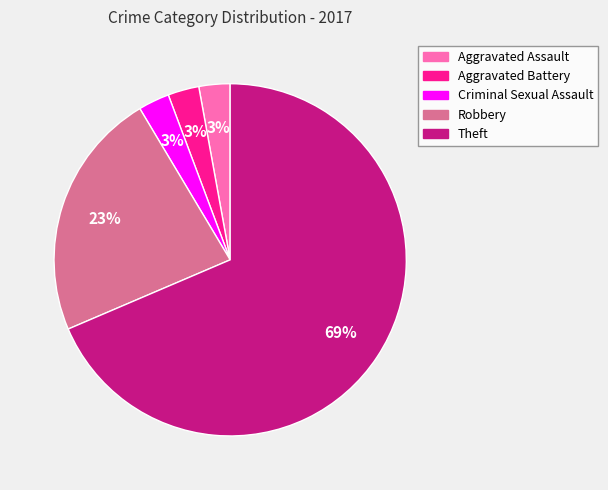

The Criminal Sexual Assault slice represents 3% of the pie. True or false?

True